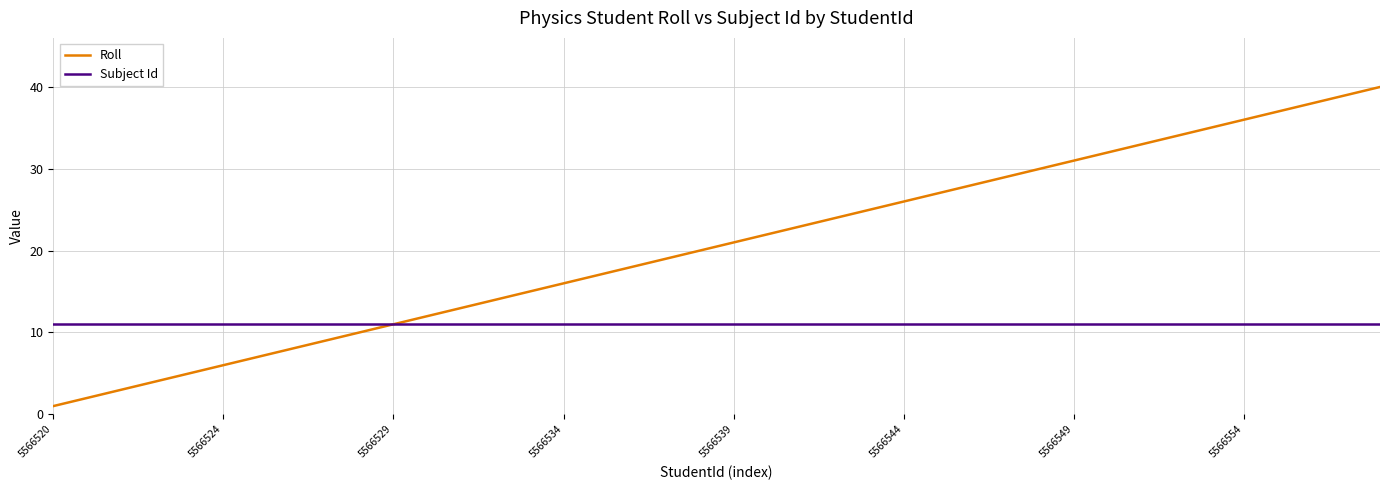

What is the maximum value for Roll?

40